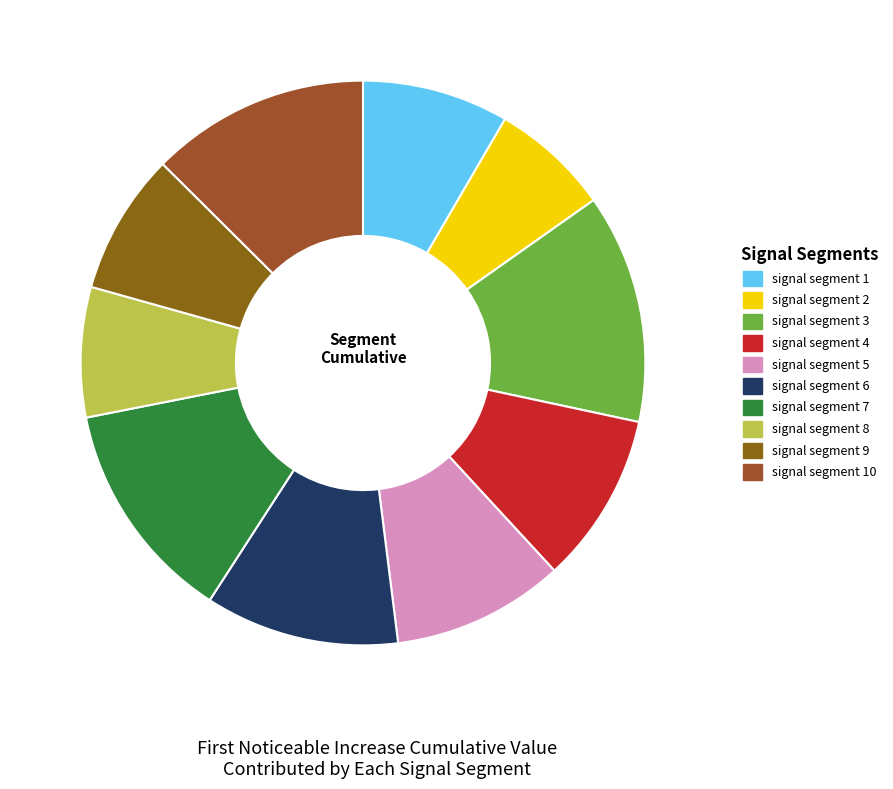

Is there any slice that represents more than half of the pie?

No